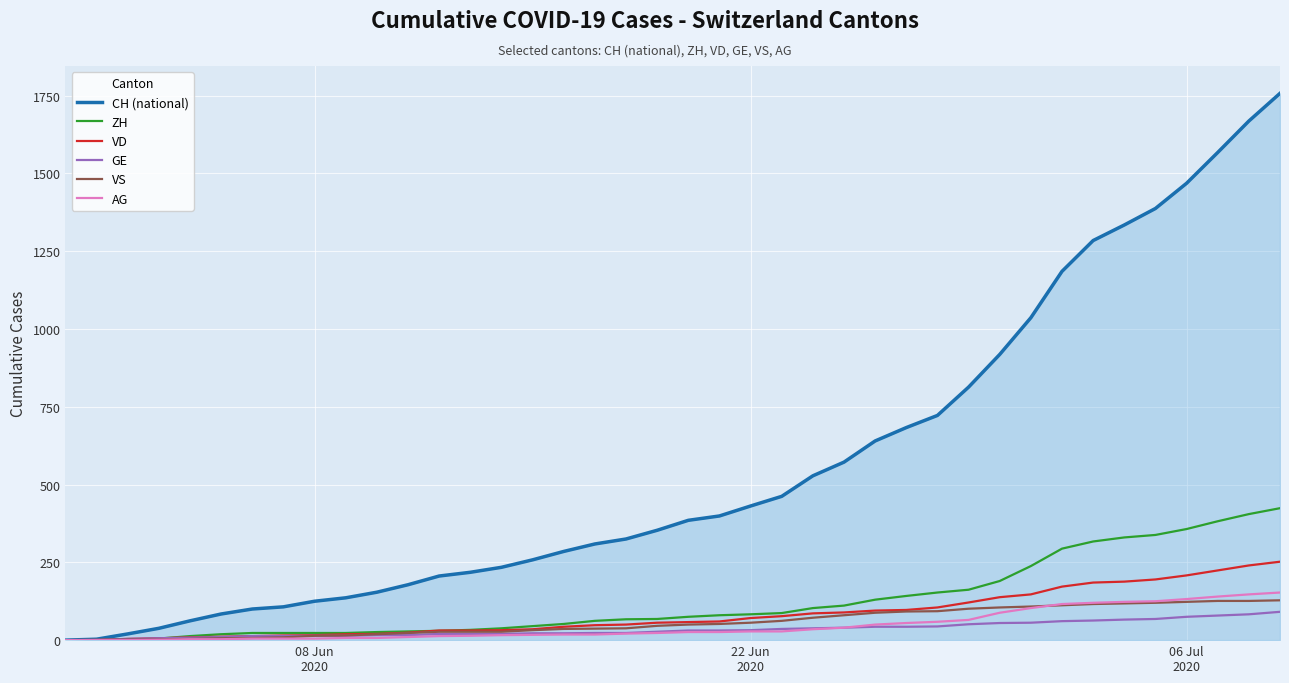

Does the chart display data point markers on the line(s)?

No